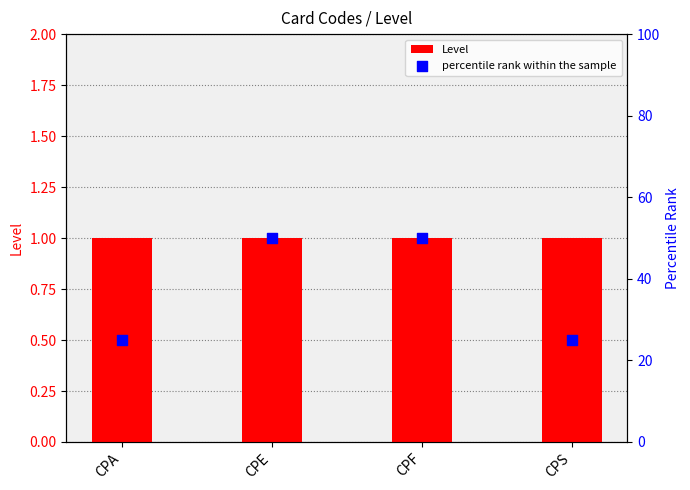

Which series reaches the minimum Y coordinate?

Level